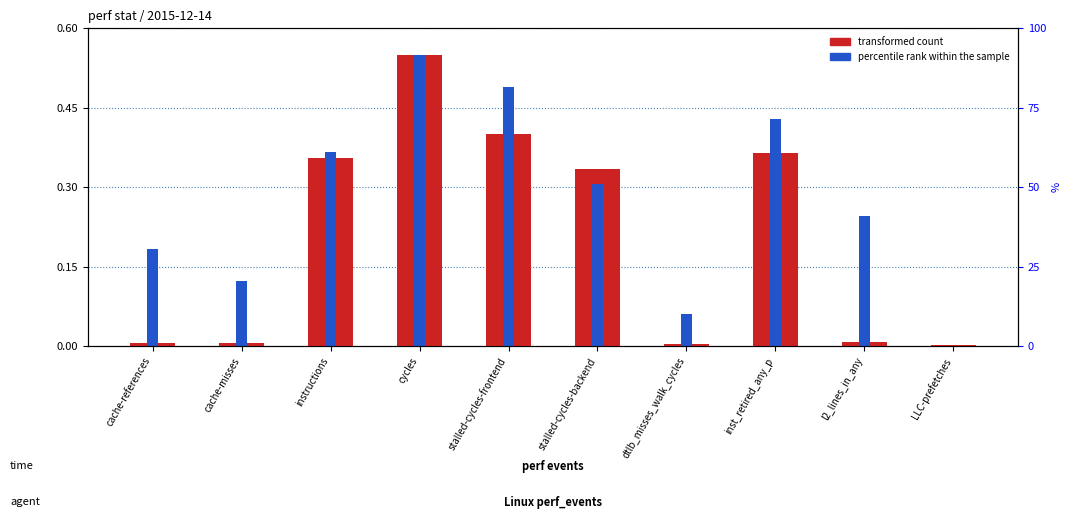

Between cycles and LLC-prefetches, which is larger?

cycles